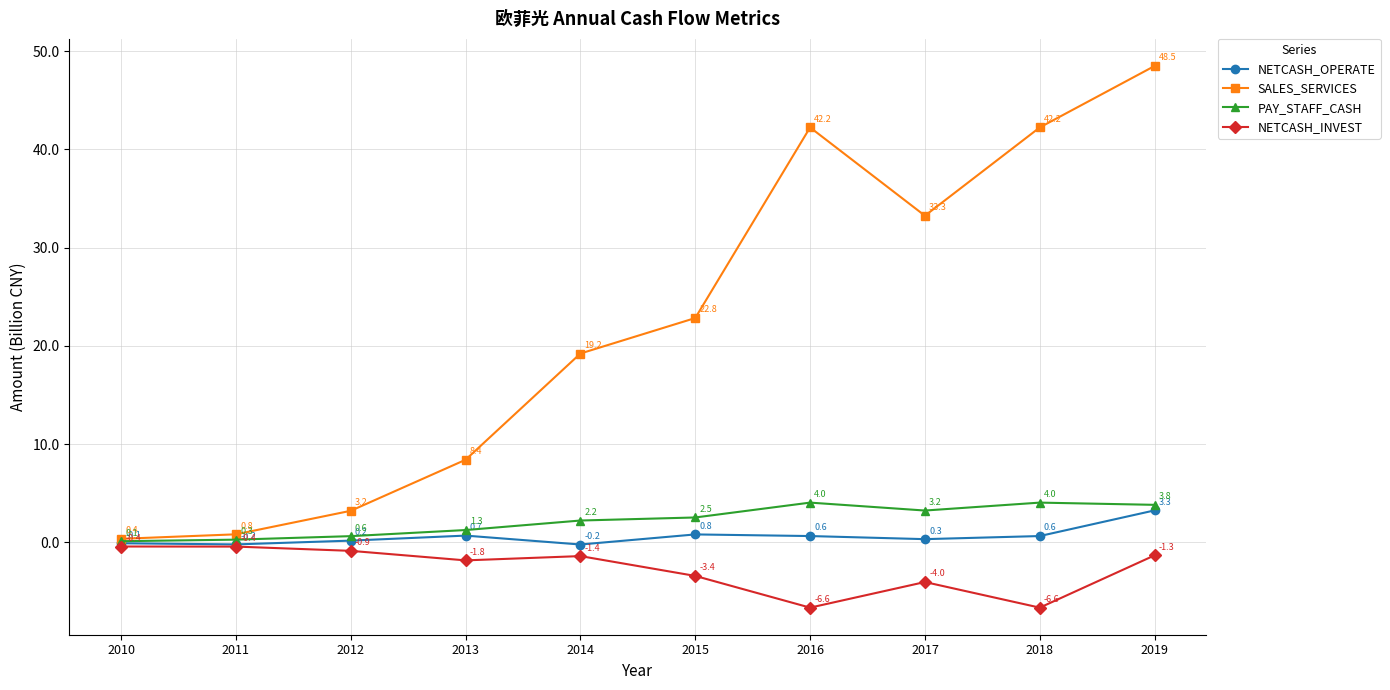

Where does the NETCASH_INVEST series first go above -1?

2010